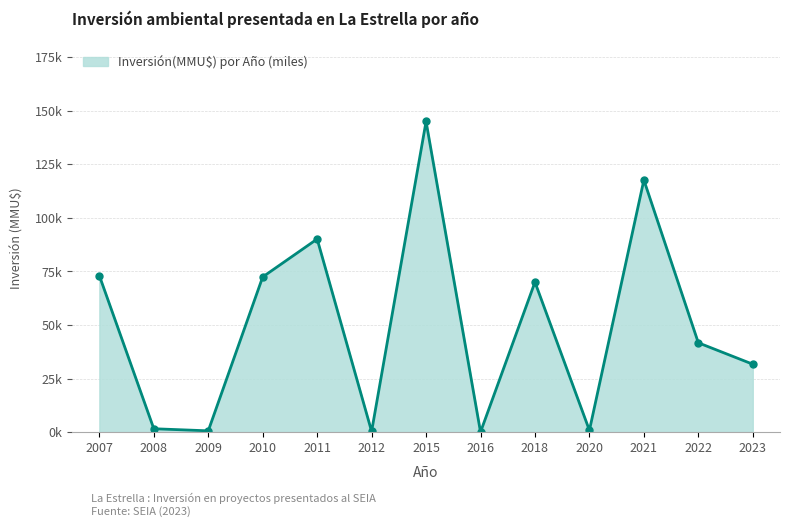

True or false: the data shows 72.4 at 2010.

True